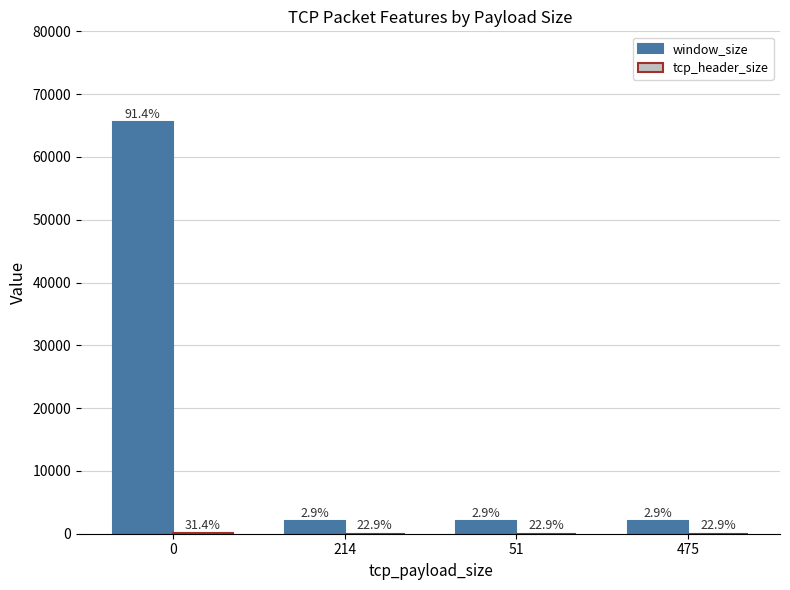

Which series has the largest total across all categories?

window_size